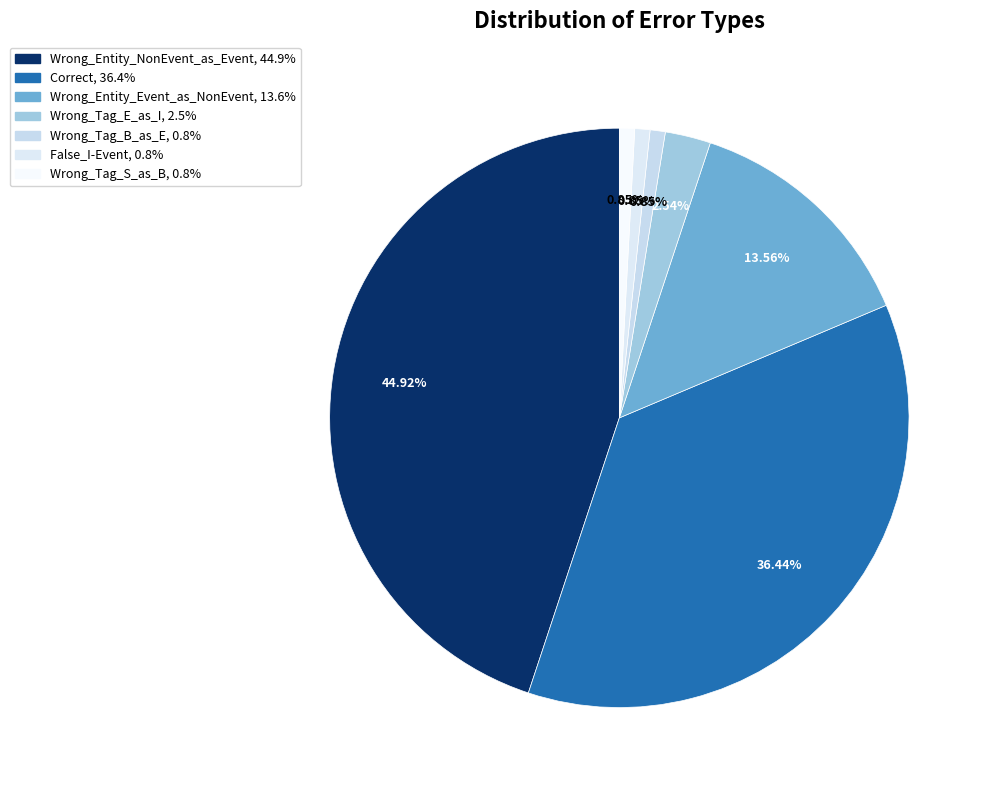

To the nearest percent, what portion does False_I-Event represent?

1%